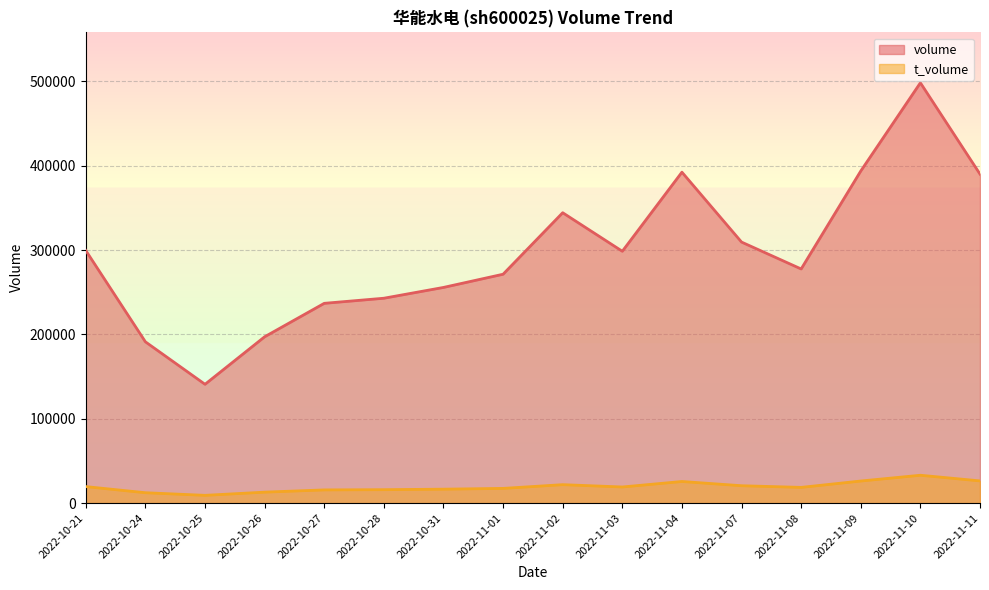

The t_volume series shows 22491 at 2022-10-27. True or false?

False